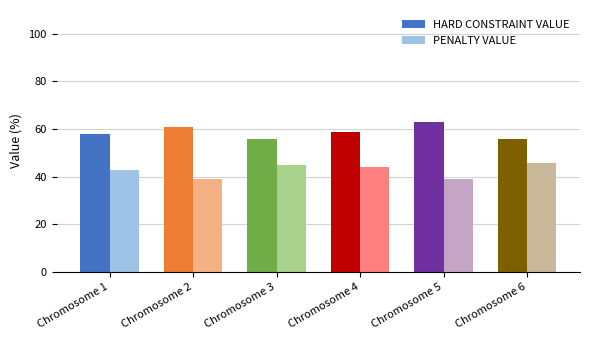

Rank the series by their maximum value, from highest to lowest.

HARD CONSTRAINT VALUE, PENALTY VALUE